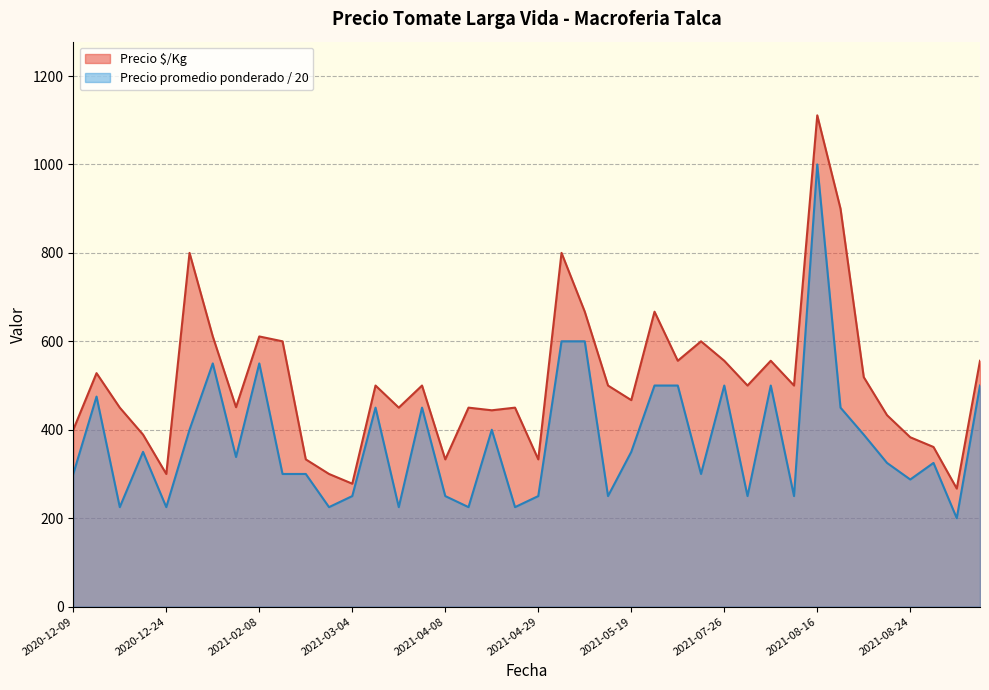

True or false: Precio $/Kg and Precio promedio ponderado intersect in this chart.

False